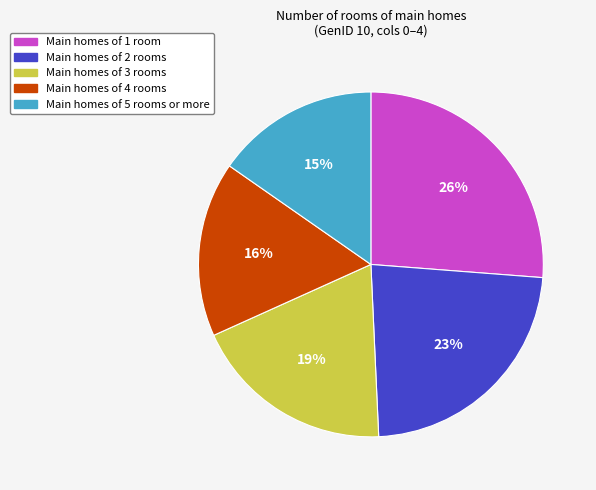

Is there a majority slice in this chart?

No